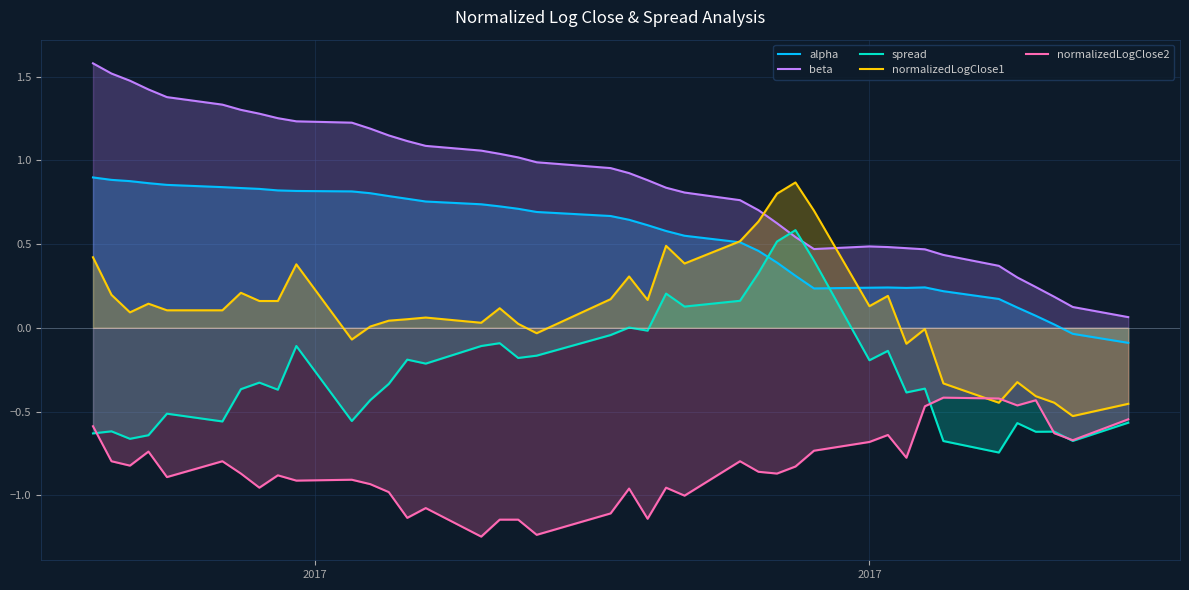

True or false: alpha and normalizedLogClose2 intersect in this chart.

False